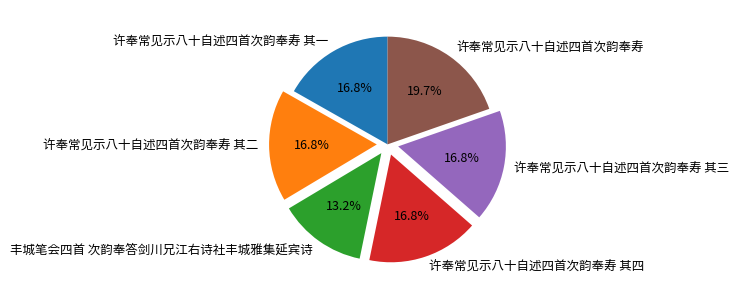

What percentage is the 丰城笔会四首 次韵奉答剑川兄江右诗社丰城雅集延宾诗 slice, to the nearest percent?

13%